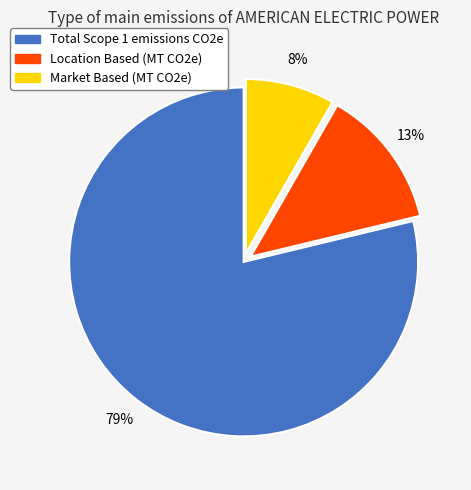

Is there a majority slice in this chart?

Yes